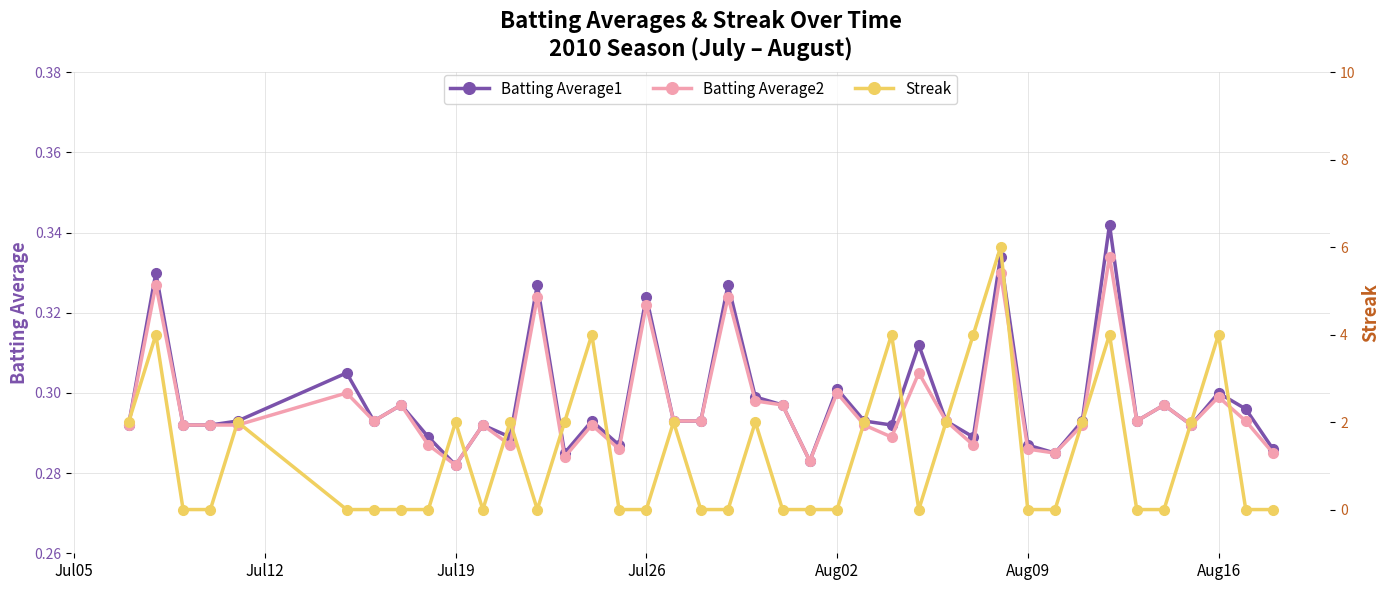

Count the Batting Average1 values in the range 0 to 1.

40